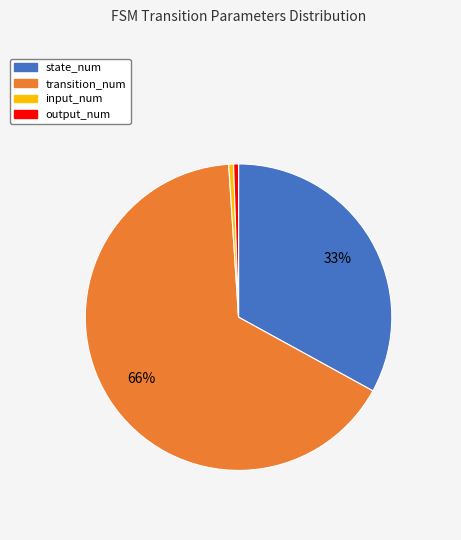

What is the majority slice?

transition_num